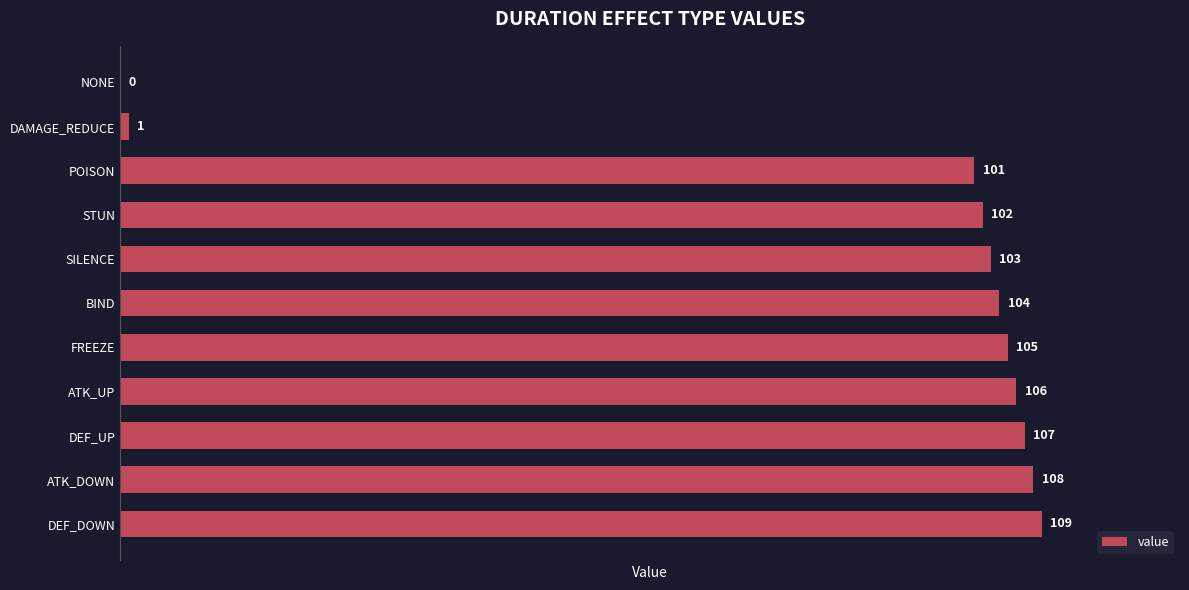

Approximately how many times larger is the value at ATK_UP compared to DEF_UP?

1.0